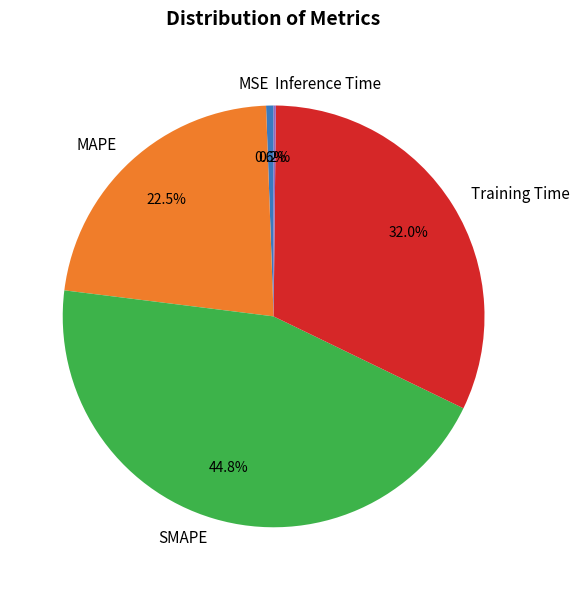

Which has a higher value, SMAPE or MSE?

SMAPE